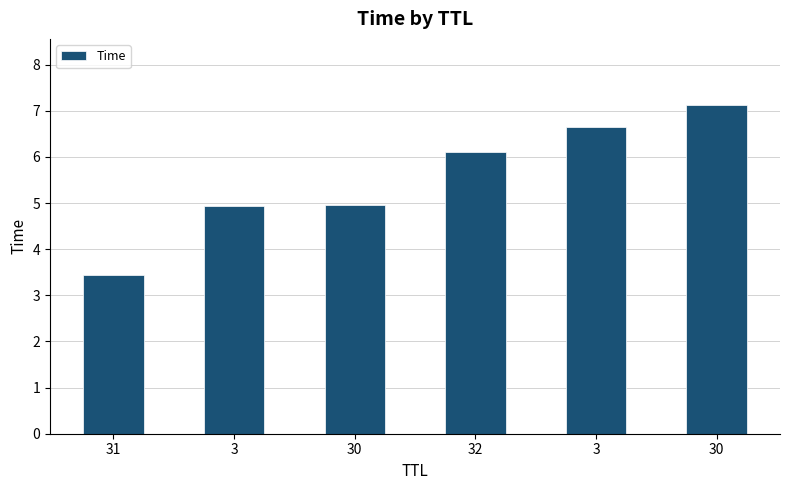

How many values exceed 6?

3